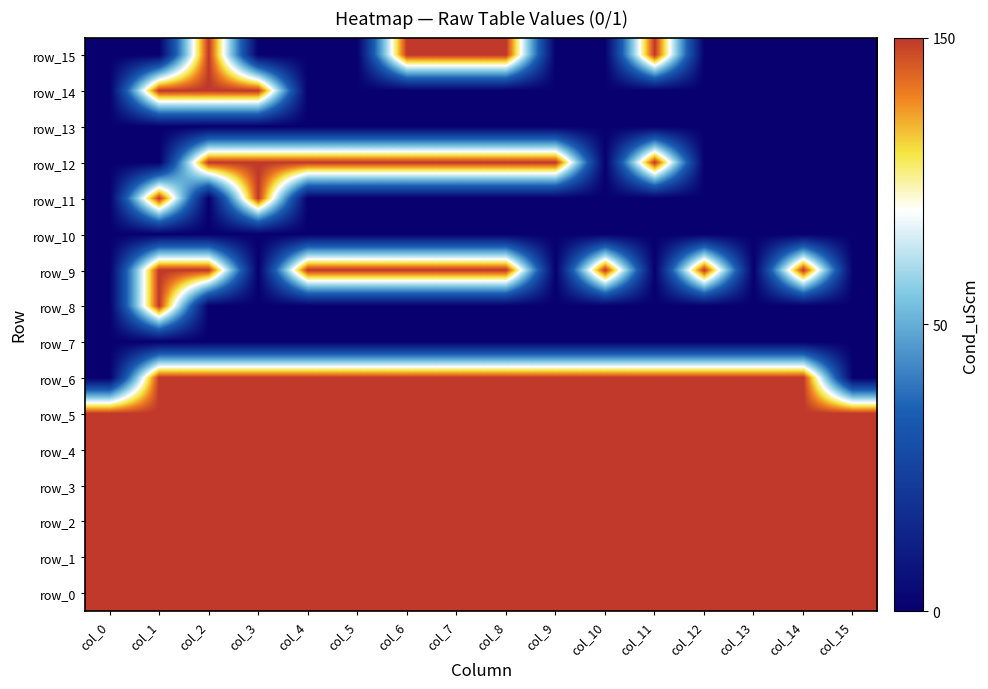

Is the value of row_2 at col_7 greater than the value of row_9 at col_1?

No